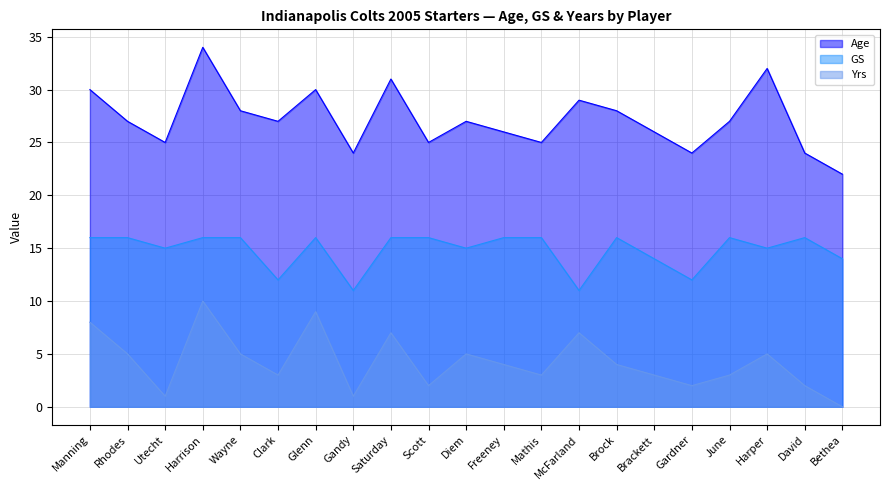

Reading left to right, what are all the values shown in this chart?

Age: 30	27	25	34	28	27	30	24	31	25	27	26	25	29	28	26	24	27	32	24	22
GS: 16	16	15	16	16	12	16	11	16	16	15	16	16	11	16	14	12	16	15	16	14
Yrs: 8	5	1	10	5	3	9	1	7	2	5	4	3	7	4	3	2	3	5	2	0